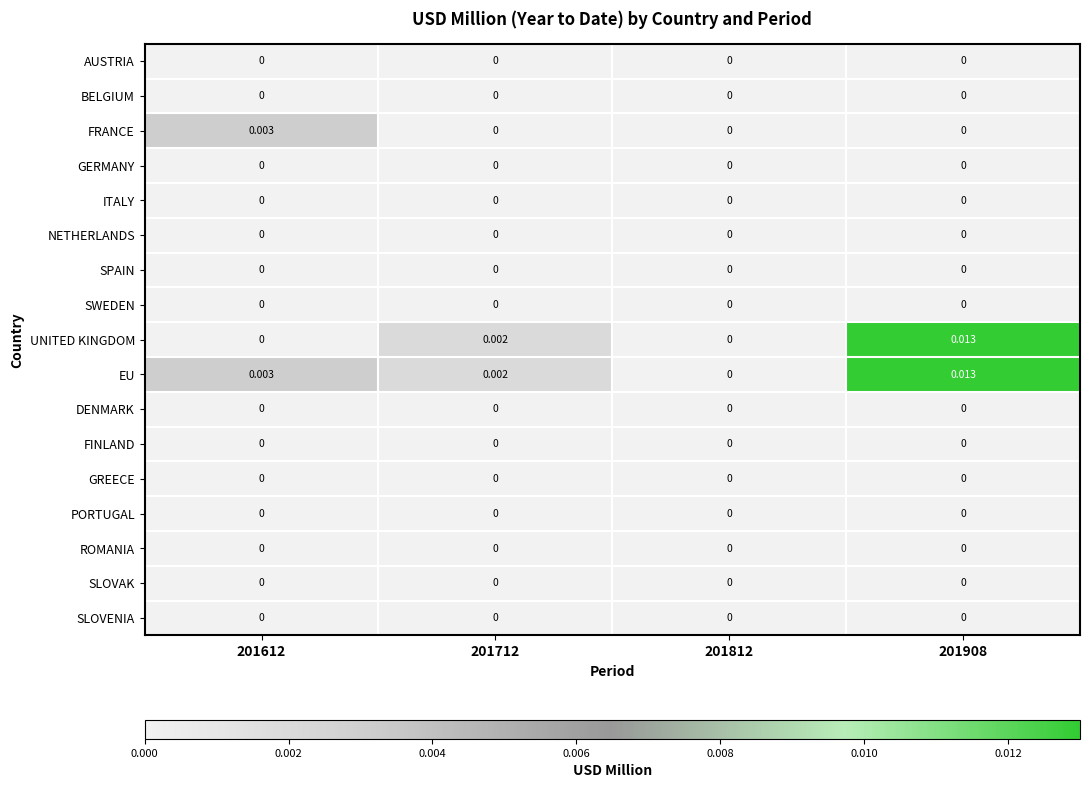

Which series changed the most between 201612 and 201712?

FRANCE